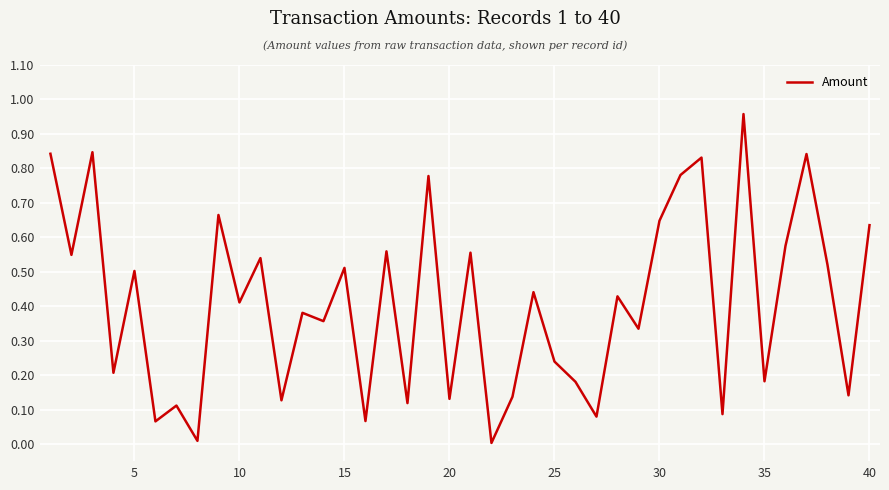

Count the number of categories in the chart.

40